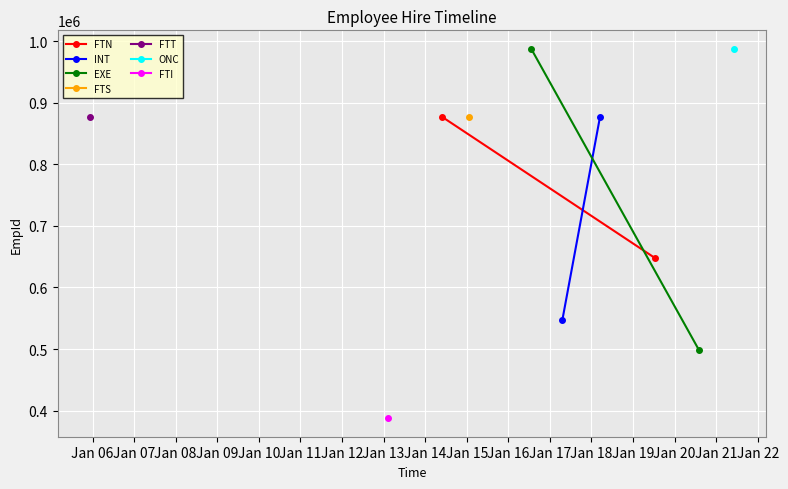

What is the difference between the maximum and minimum values in the FTN series?

228976